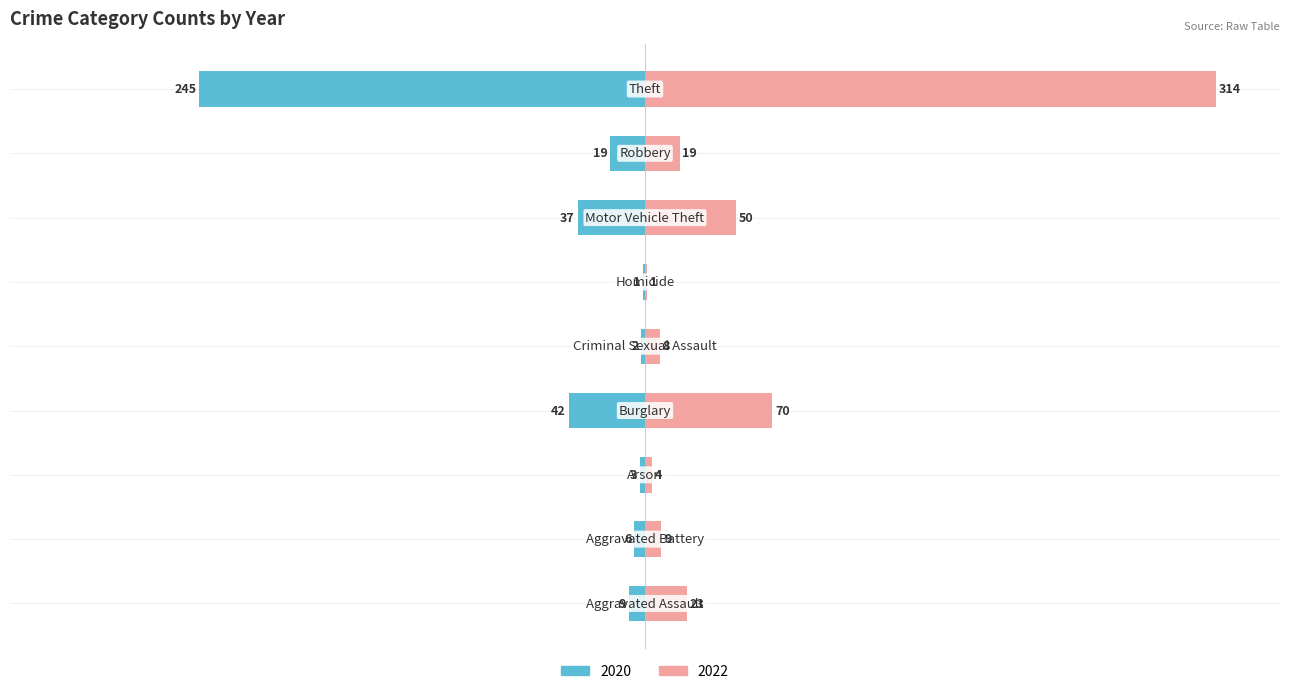

What is the difference between the 2022 values at Theft and Arson?

310